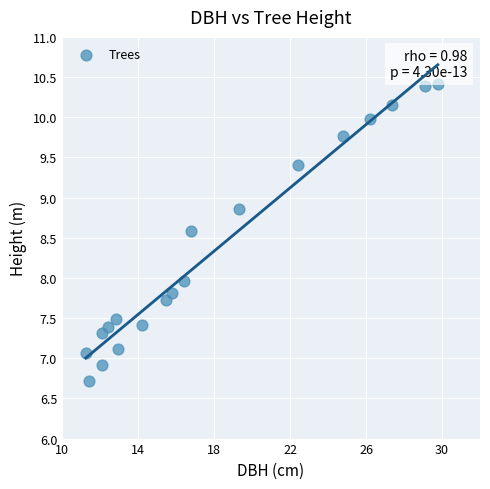

What is the range of Y values (max minus min)?

3.7